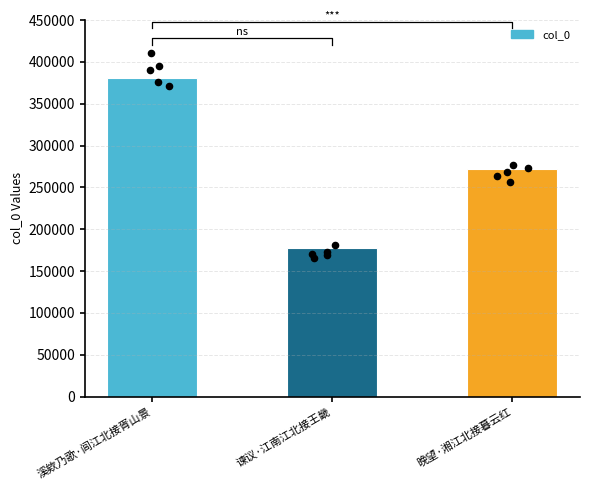

What is the ratio of the value at 谏议·江南江北接王畿 to the value at 晚望·湘江北接暮云红?

0.7